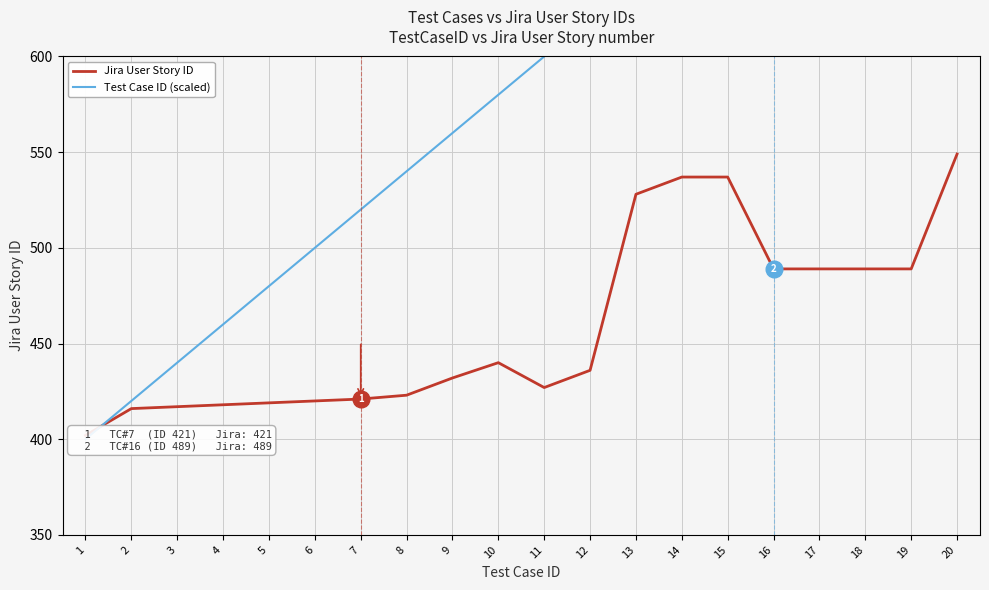

What is the sum of the Jira User Story ID values at 11 and 13?

955